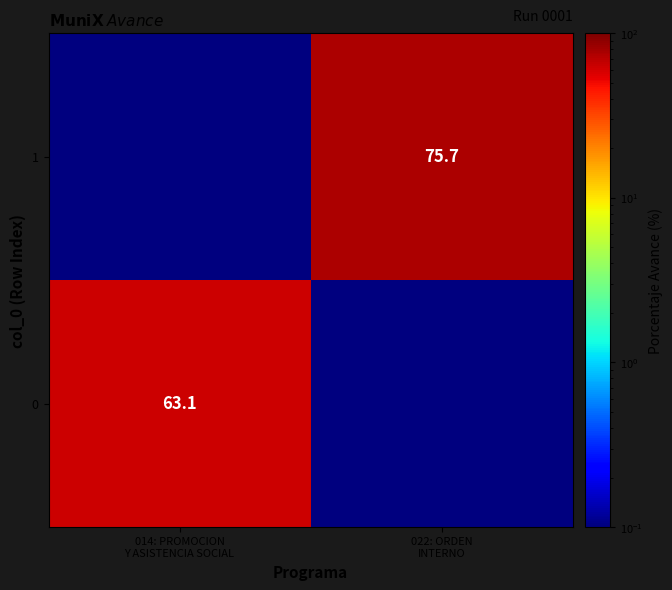

At which category is the sum across all series the highest?

022: ORDEN
INTERNO